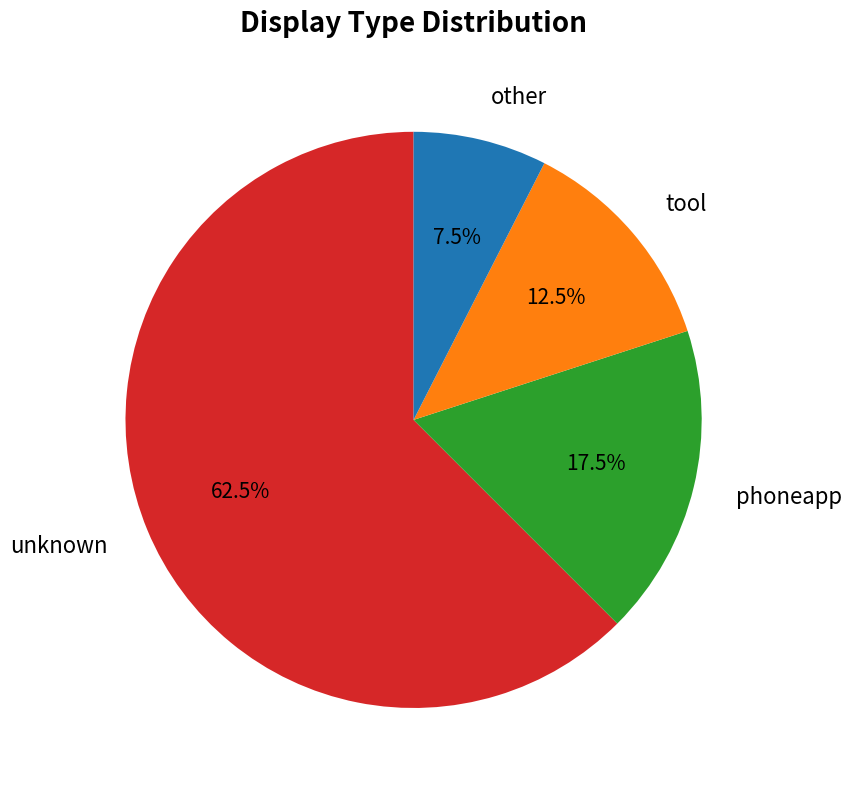

Between unknown and other, which is larger?

unknown